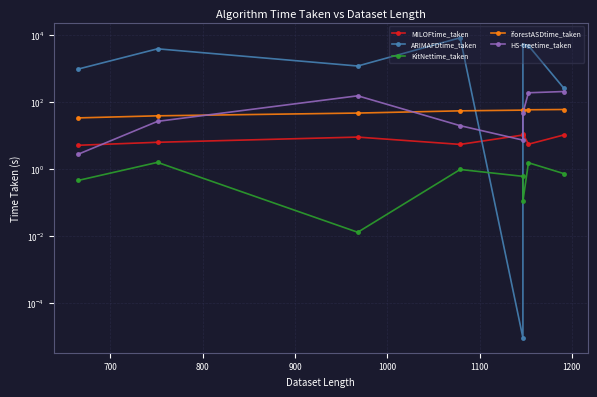

True or false: HS-treetime_taken and KitNettime_taken intersect in this chart.

False